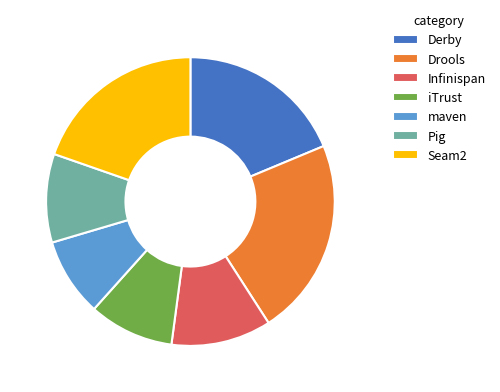

Does any single category account for the majority?

No